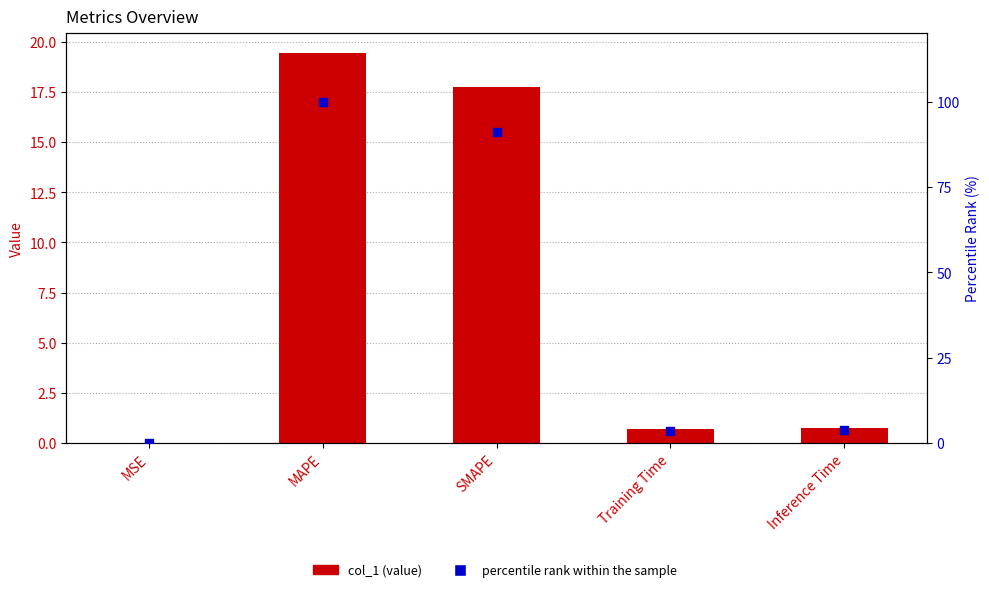

Which series has the largest total across all categories?

percentile rank within the sample